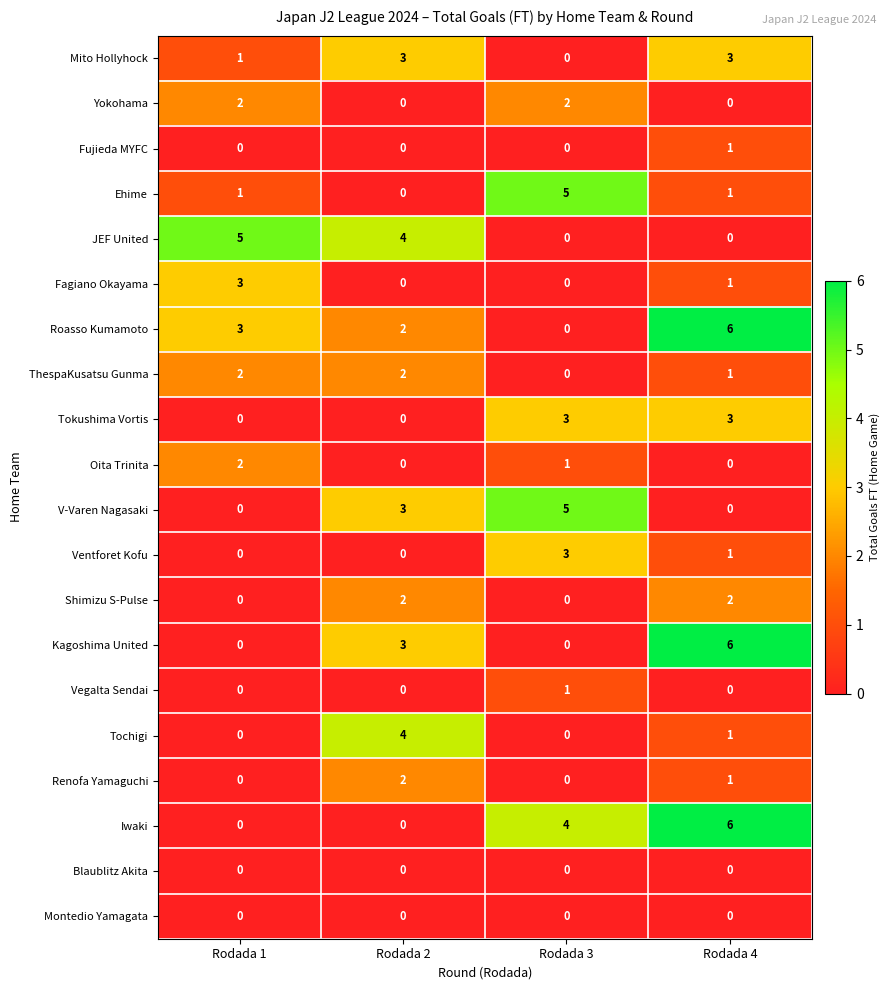

Where is Renofa Yamaguchi nearest to the value 1?

Rodada 4